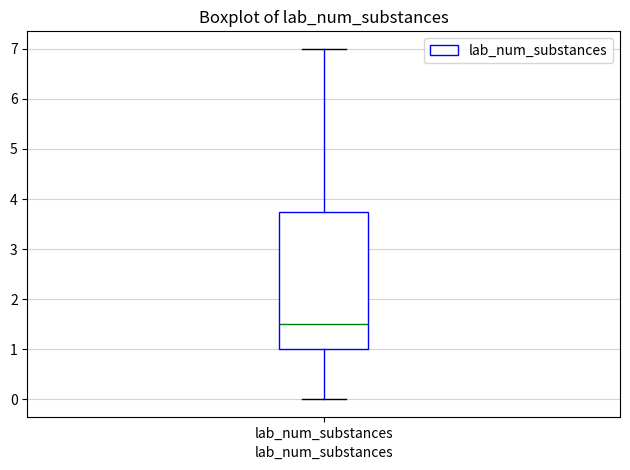

Where is the lower edge of the box for lab_num_substances on the y-axis? The values are not printed on the chart, so give them approximately, as read against the axis.

1.0